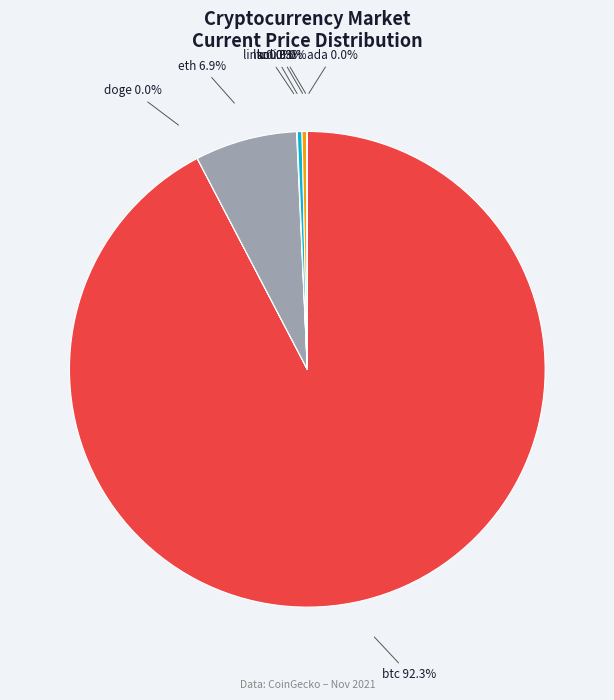

Which slice is the largest?

btc